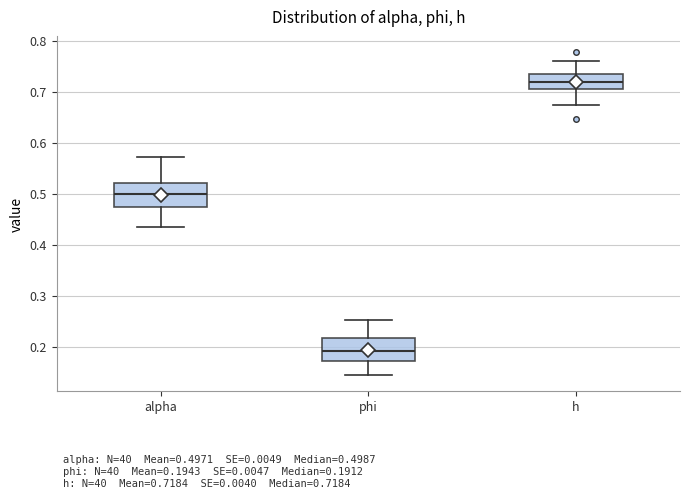

Which box's median line is the highest?

h